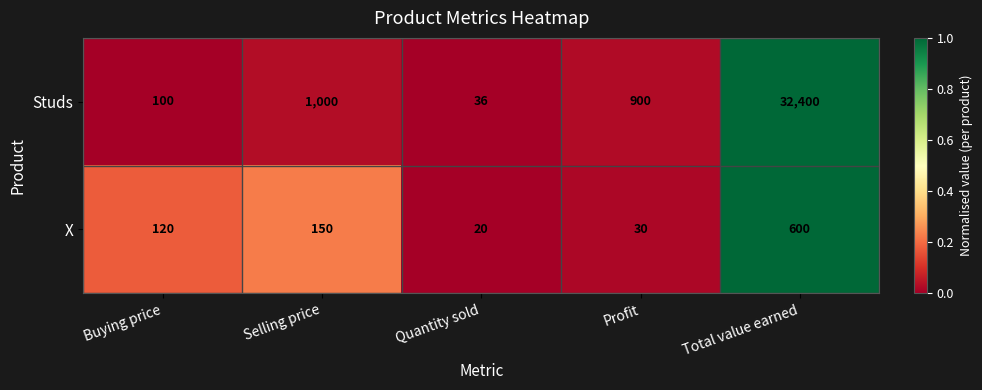

Is the value of X at Profit greater than the value of Studs at Profit?

No